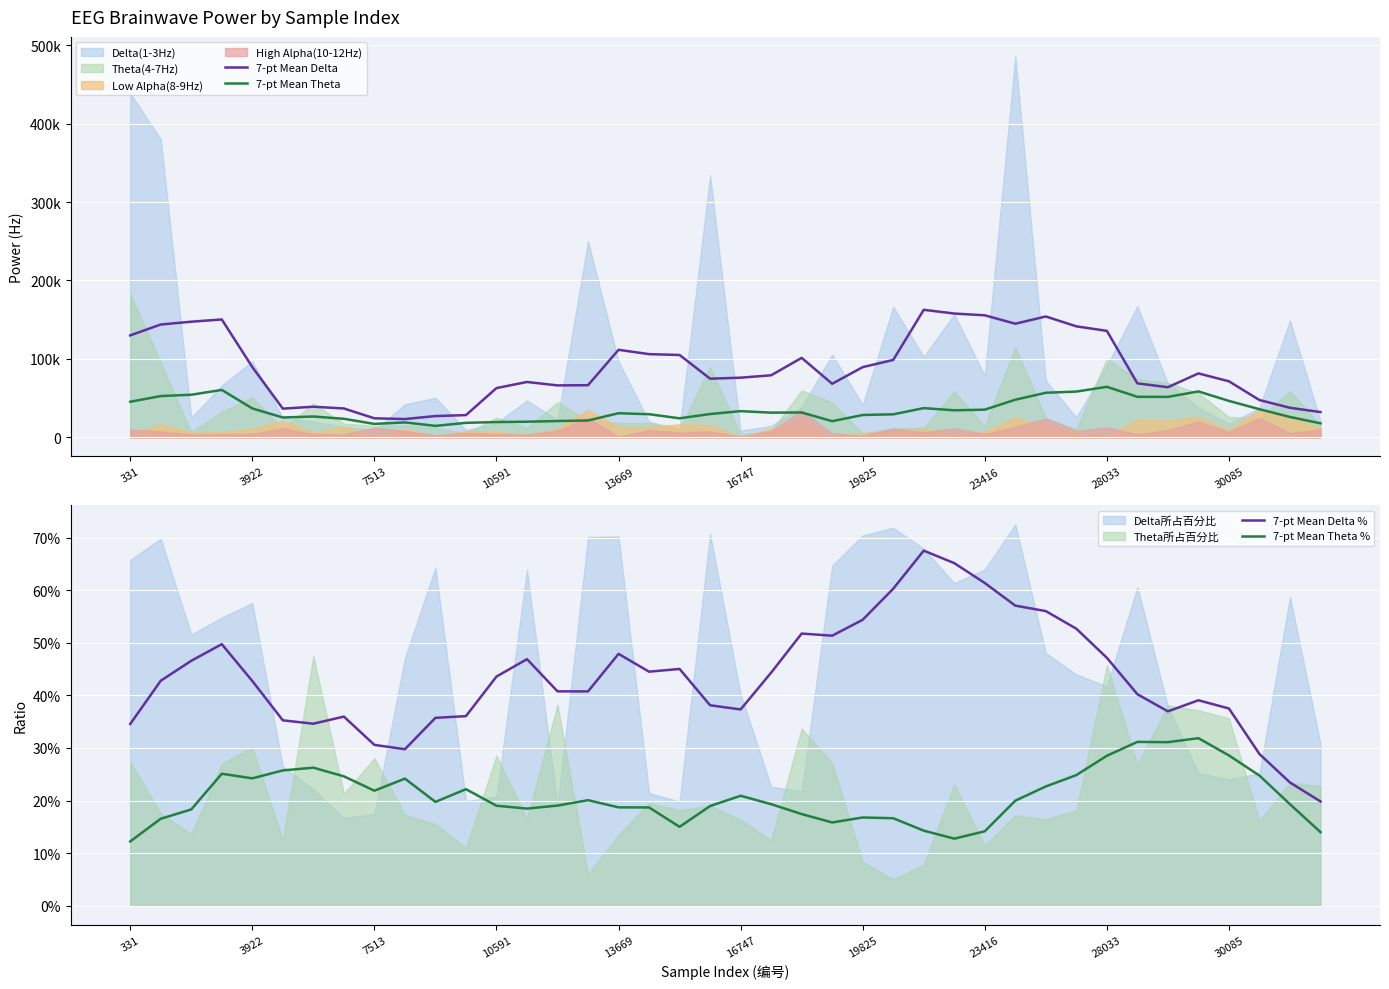

How many 7-pt Mean Theta % values are between 0 and 1?

40